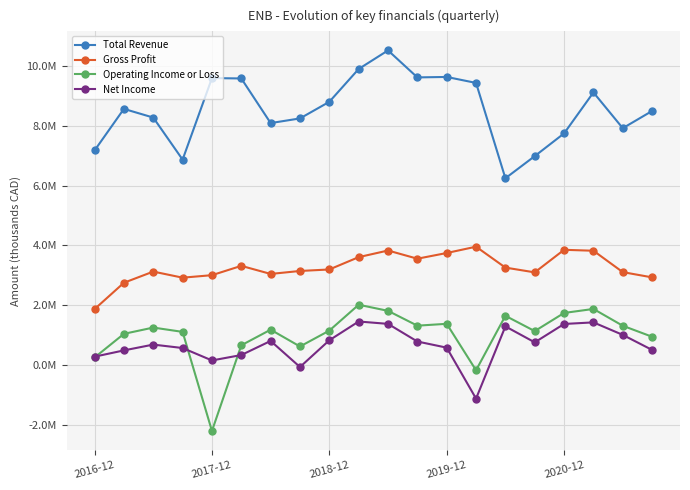

Which category has the highest value in the Gross Profit series?

13